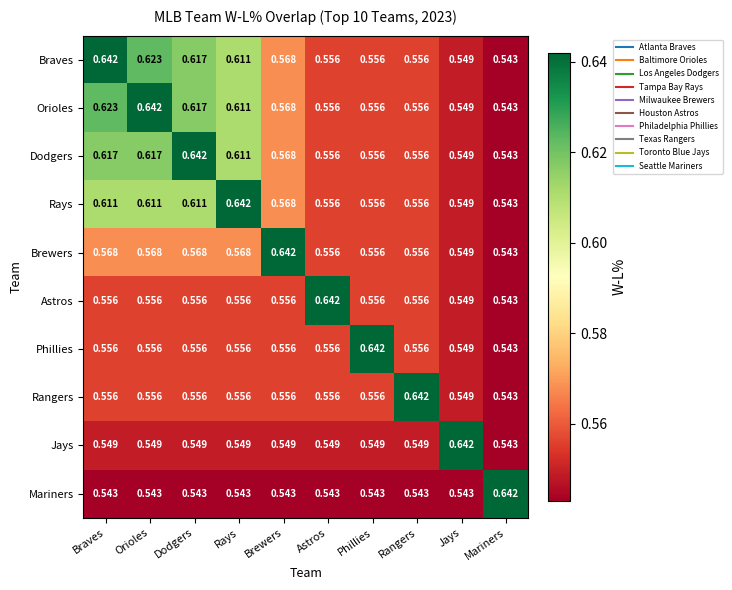

Where is Rays nearest to the value 0?

Mariners